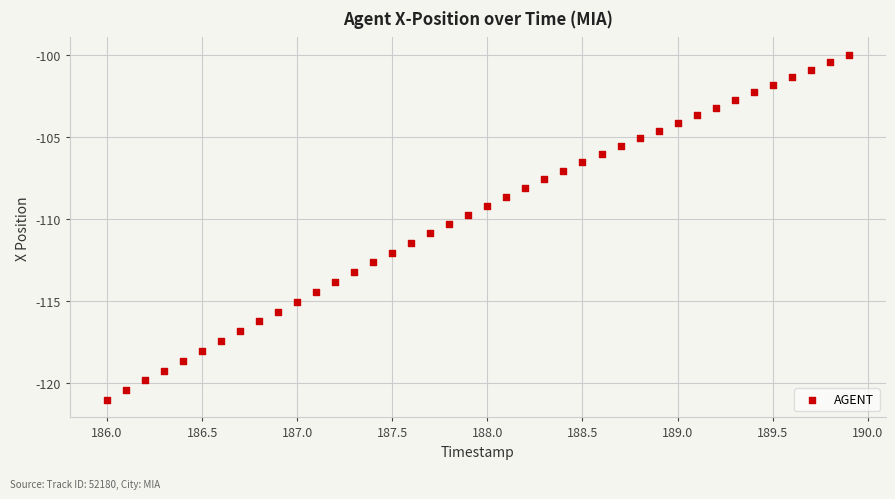

What is the range of X values (max minus min)?

3.9